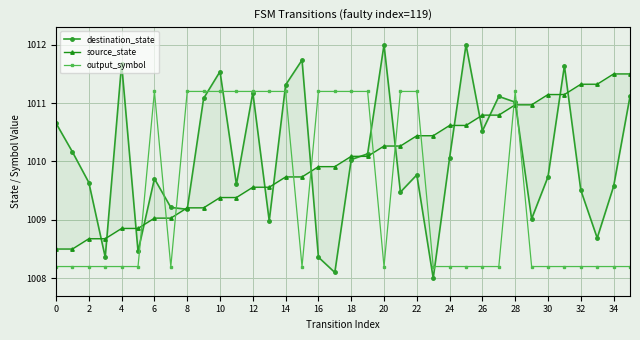

The output_symbol series shows 1008.2 at 30. True or false?

True